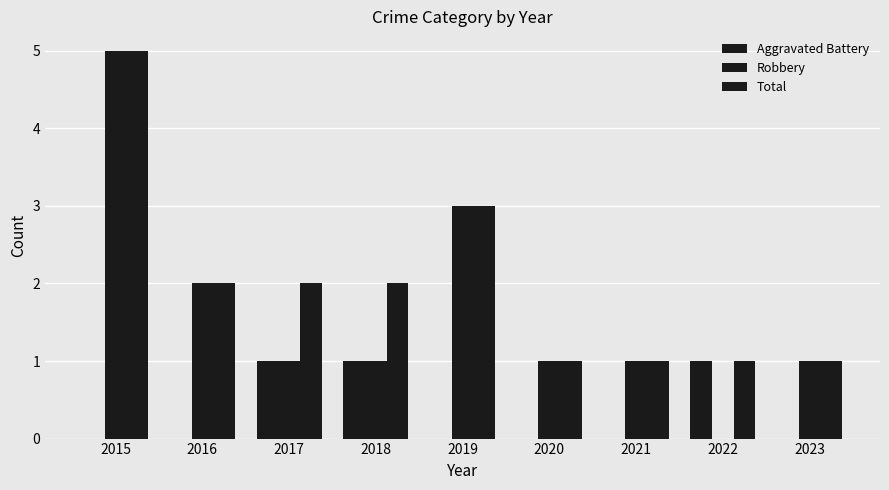

How many values in Robbery are above zero?

8